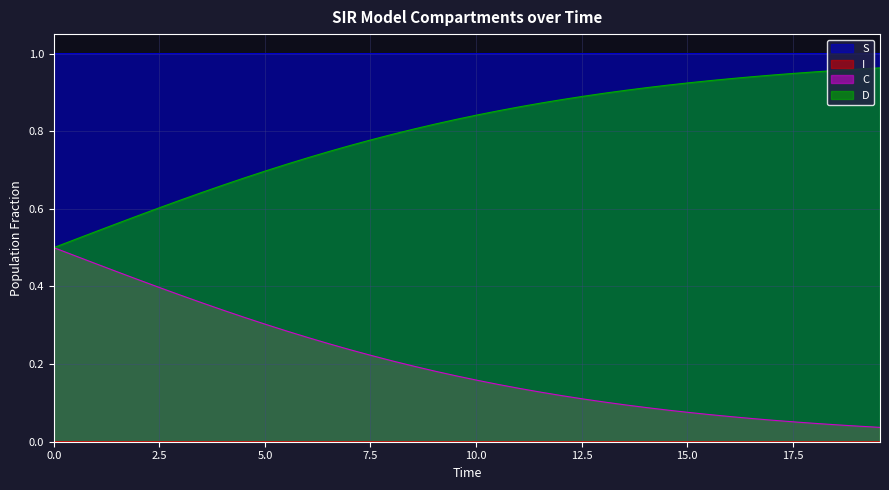

What position from the left is 5.016722408026756?

11